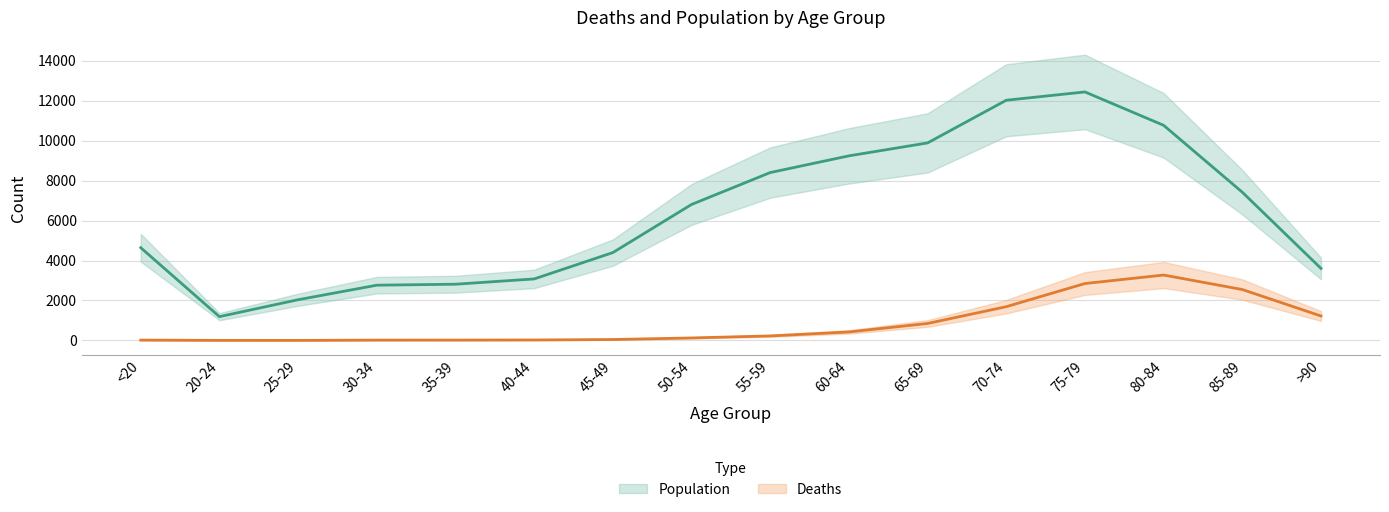

How many interior local peaks does the Population series have?

1